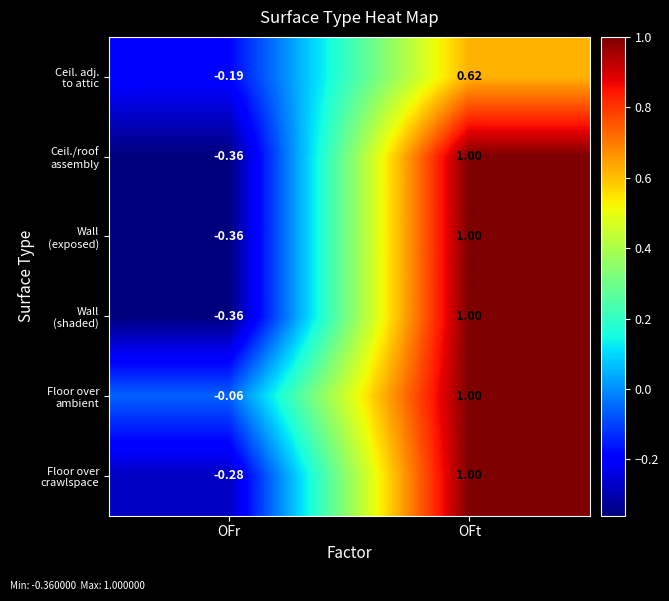

Which label corresponds to the smallest value in the chart?

OFr